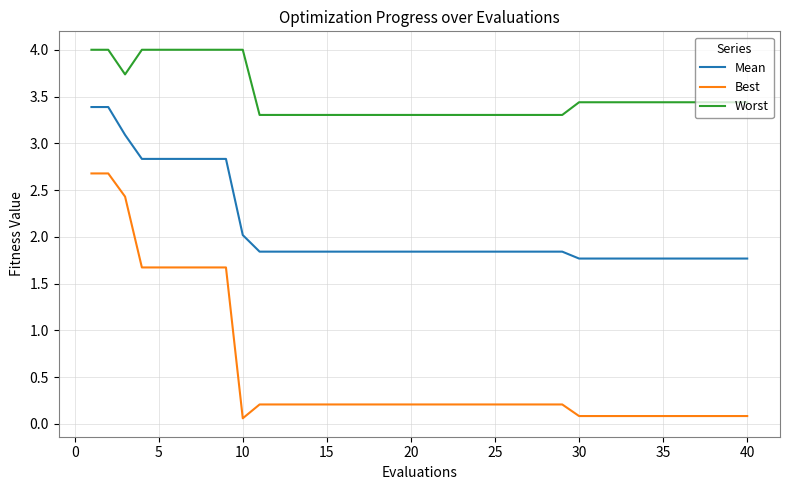

Which series has the widest spread of values?

Best